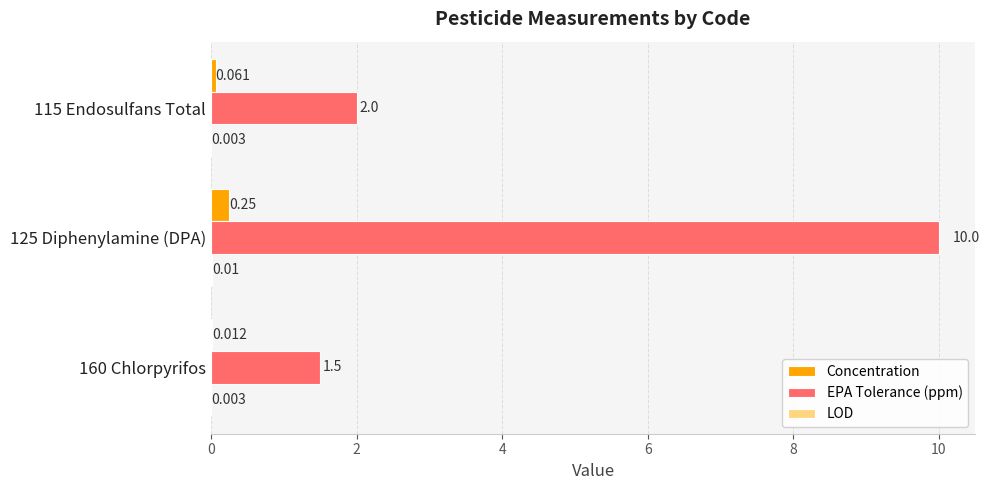

Which category has the highest value across all series?

125 Diphenylamine (DPA)